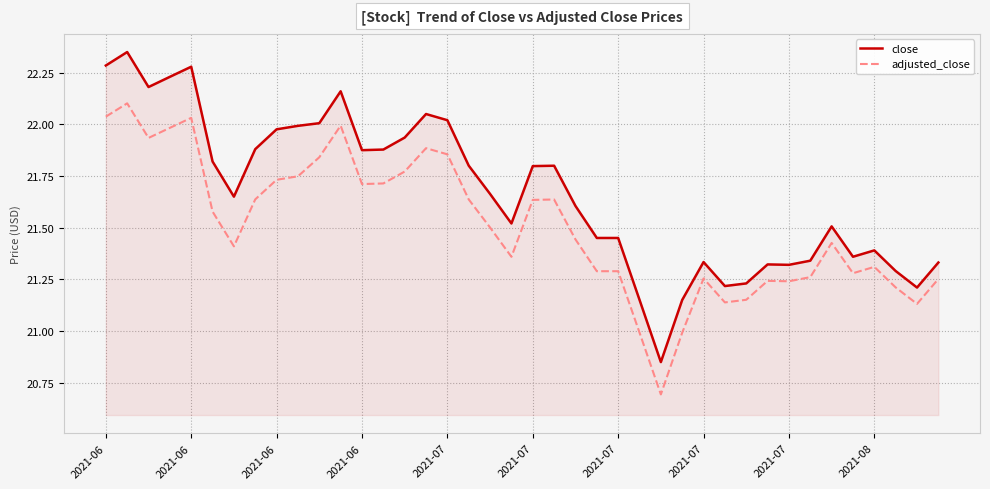

What is the smallest value displayed?

20.7